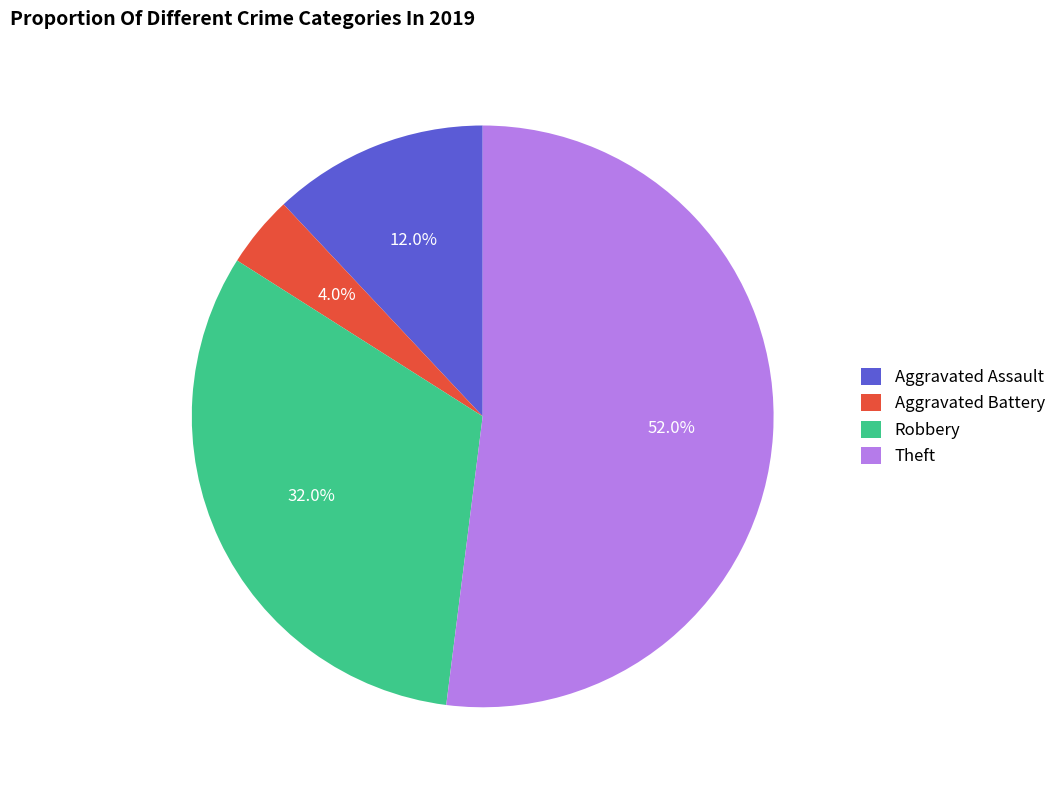

Which category has the biggest portion of the pie?

Theft